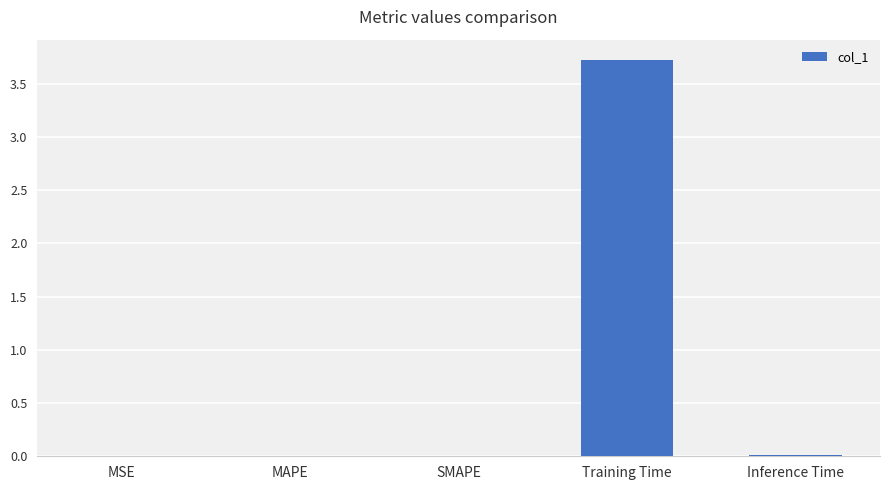

What is the sum of all values?

3.7